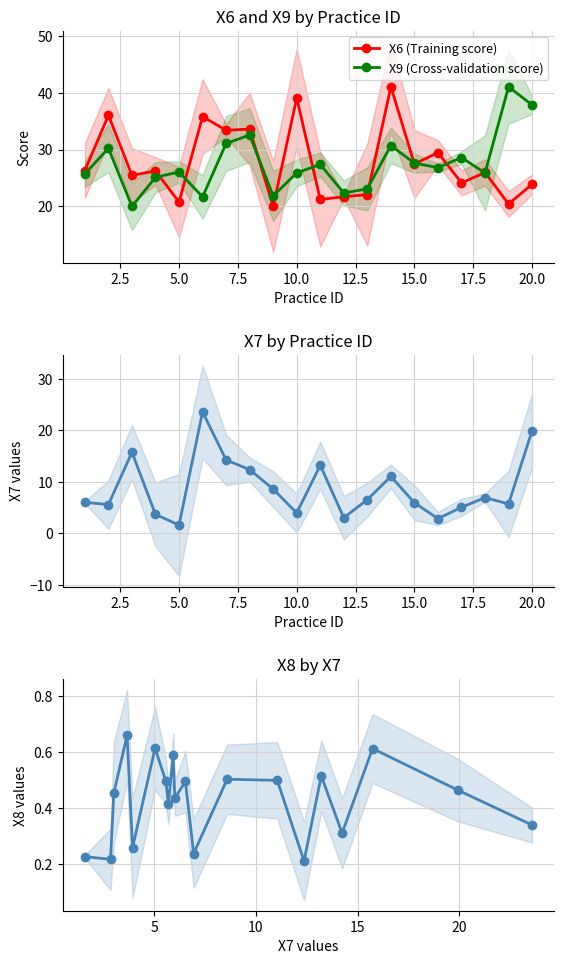

In X8, how many points are higher than both neighbors (excluding endpoints)?

7